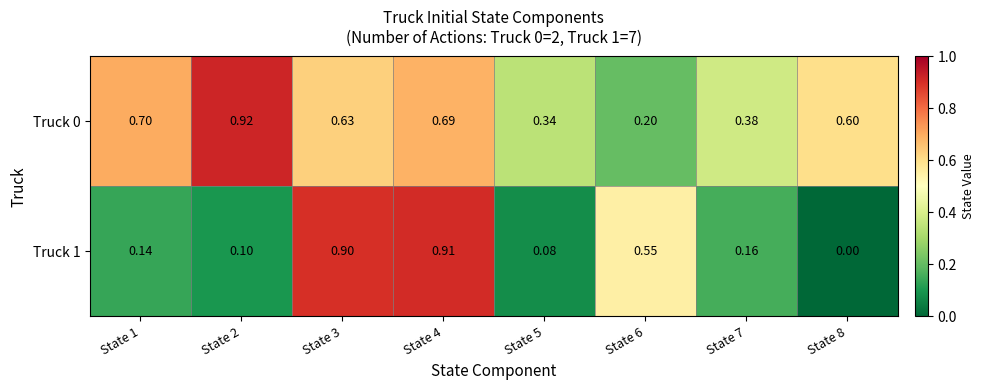

At how many categories does at least one series exceed 0?

8